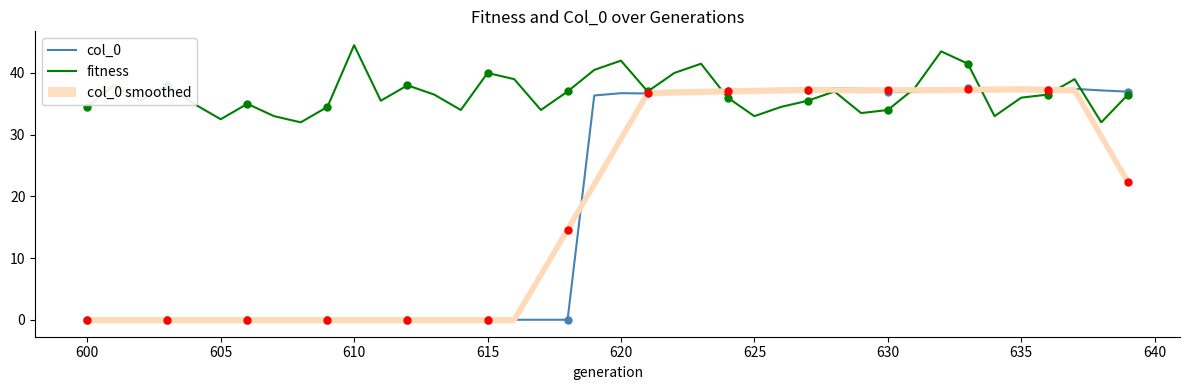

Rank the series by their maximum value, from highest to lowest.

fitness, col_0